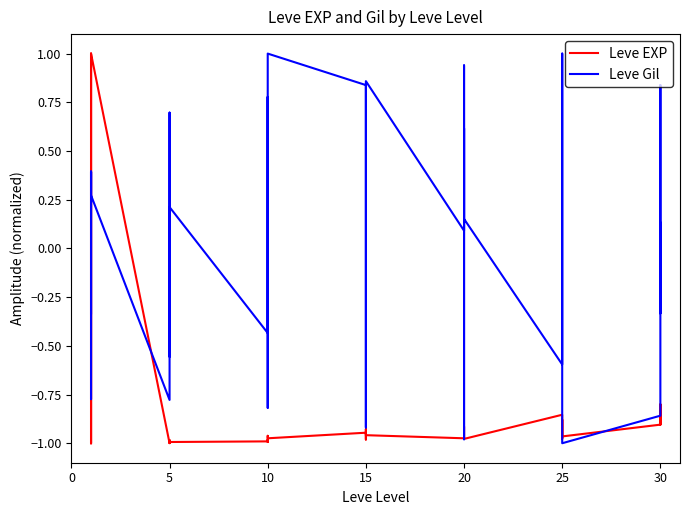

What is the difference between the second highest and second lowest values in the Leve EXP series?

2.0